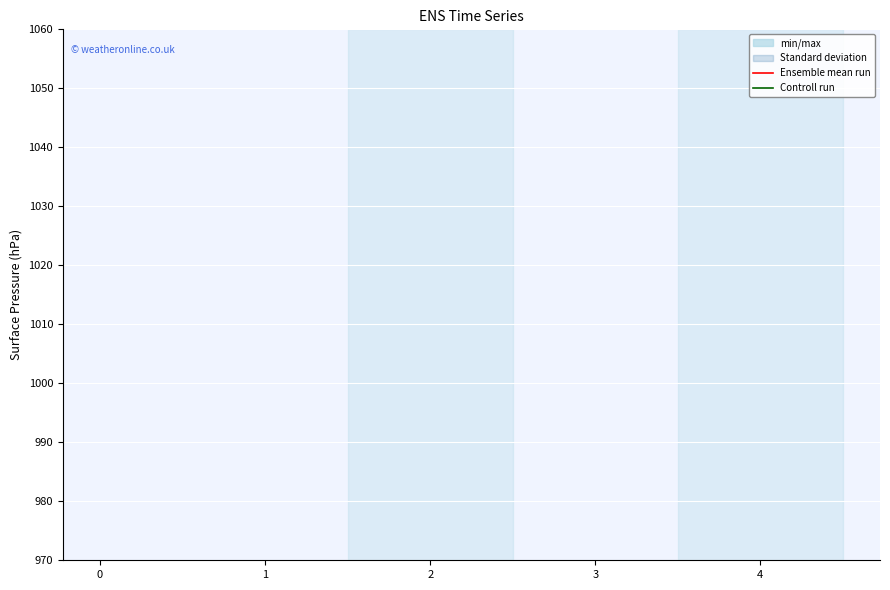

True or false: Ensemble mean run and Controll run intersect in this chart.

False